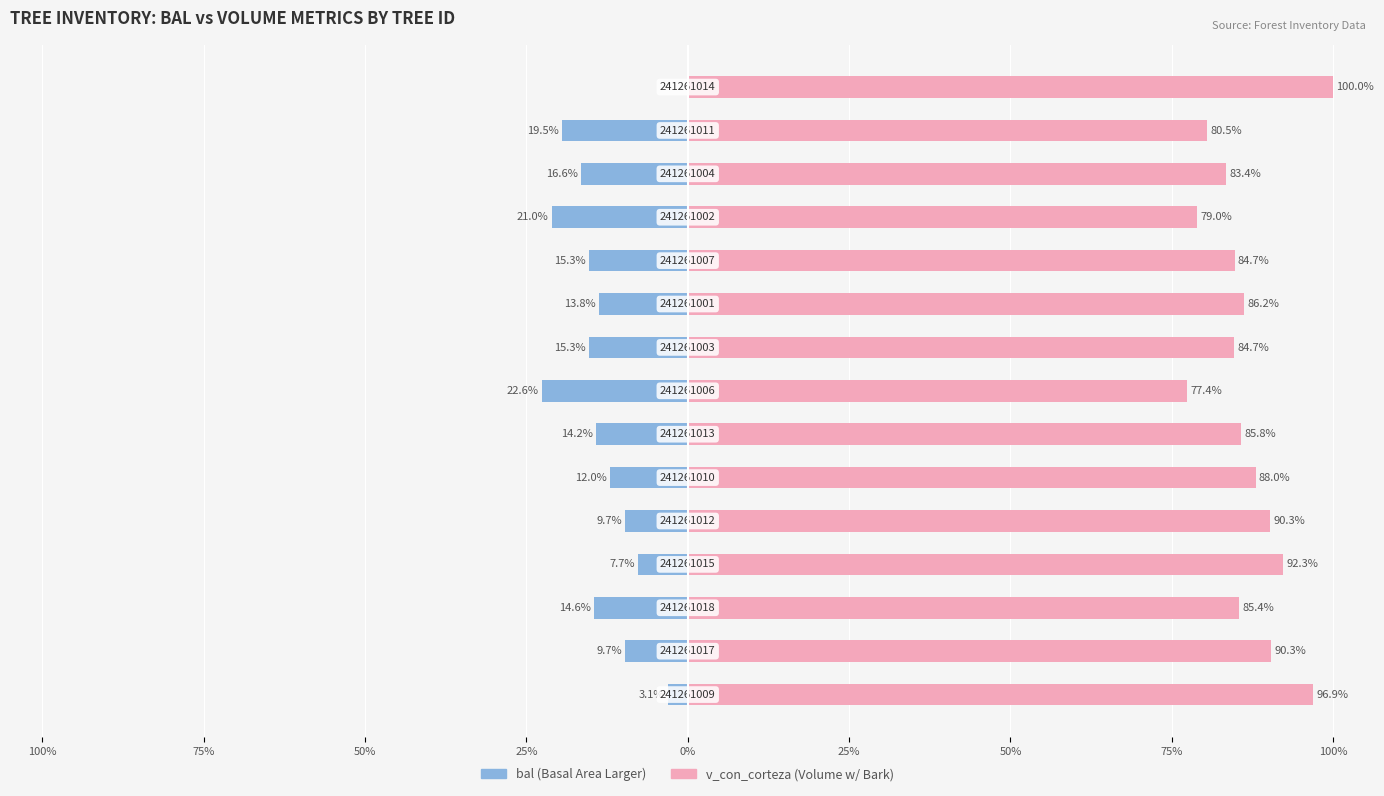

At which label does v_con_corteza reach its peak?

14